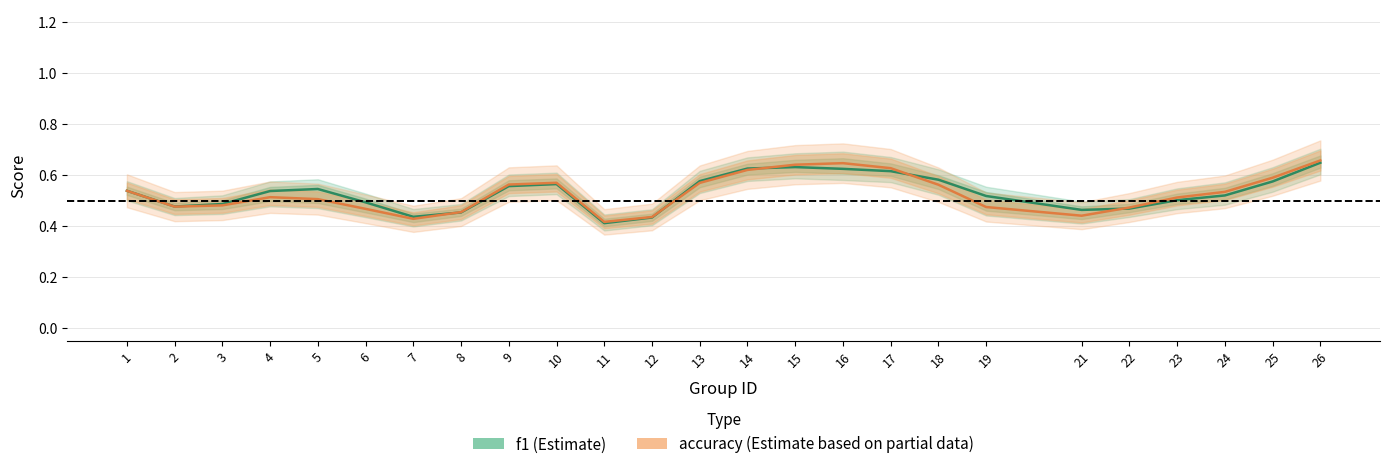

What is the lowest value of the f1 series?

0.4